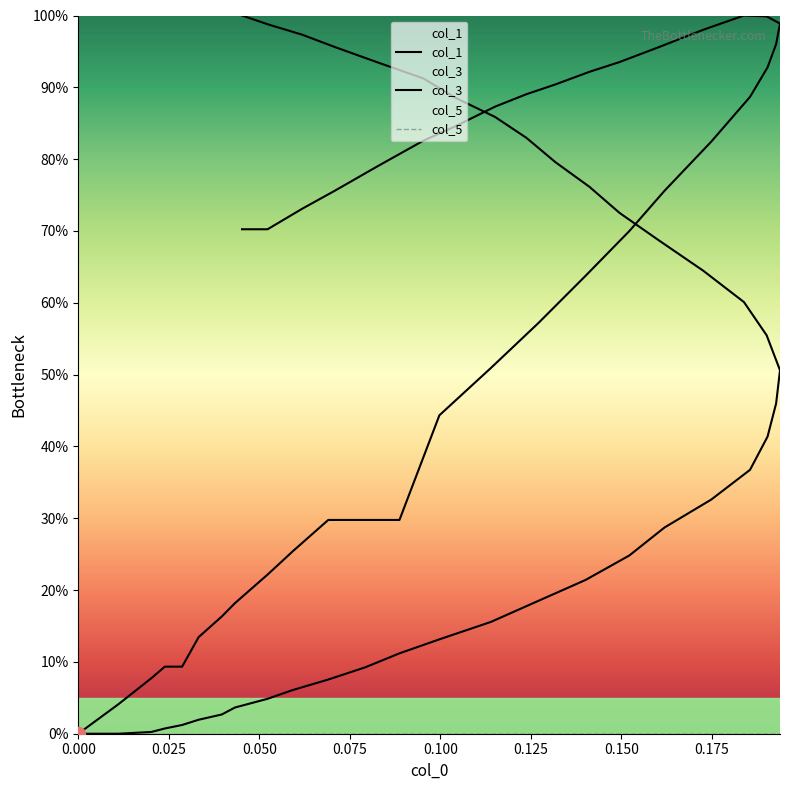

Which series has the largest total across all categories?

col_3